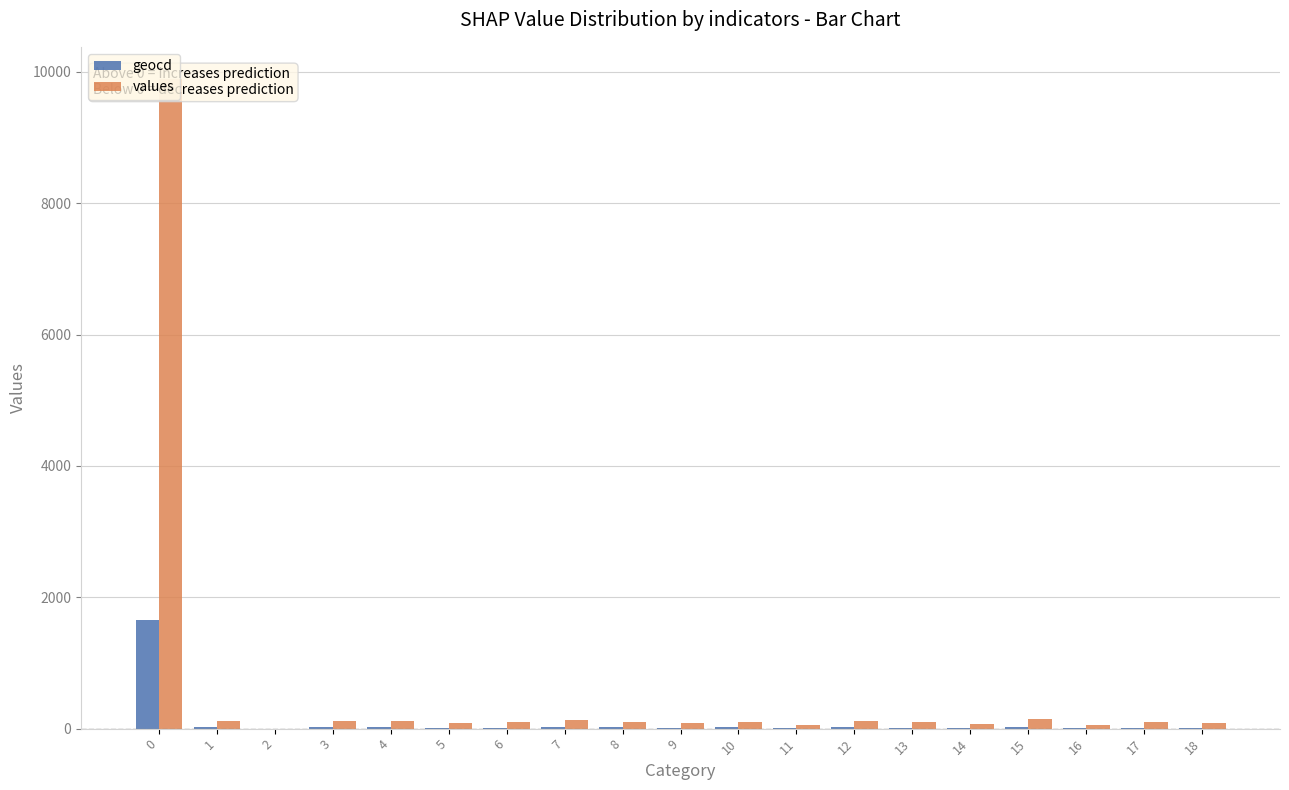

Reading left to right, list all the values displayed in this chart.

geocd: 0=1654	1=19	2=0	3=19	4=19	5=14	6=17	7=21	8=18	9=14	10=18	11=9	12=20	13=17	14=11	15=24	16=9	17=16	18=15
values: 0=9886	1=113	2=0	3=113	4=113	5=83	6=101	7=125	8=107	9=83	10=107	11=53	12=119	13=101	14=65	15=143	16=53	17=95	18=89